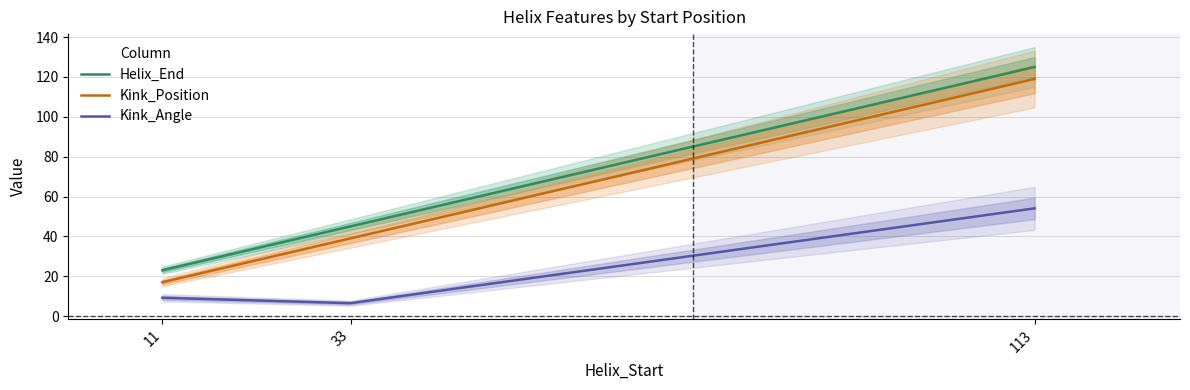

What is the difference between the second highest and minimum values in the Kink_Position series?

22.0